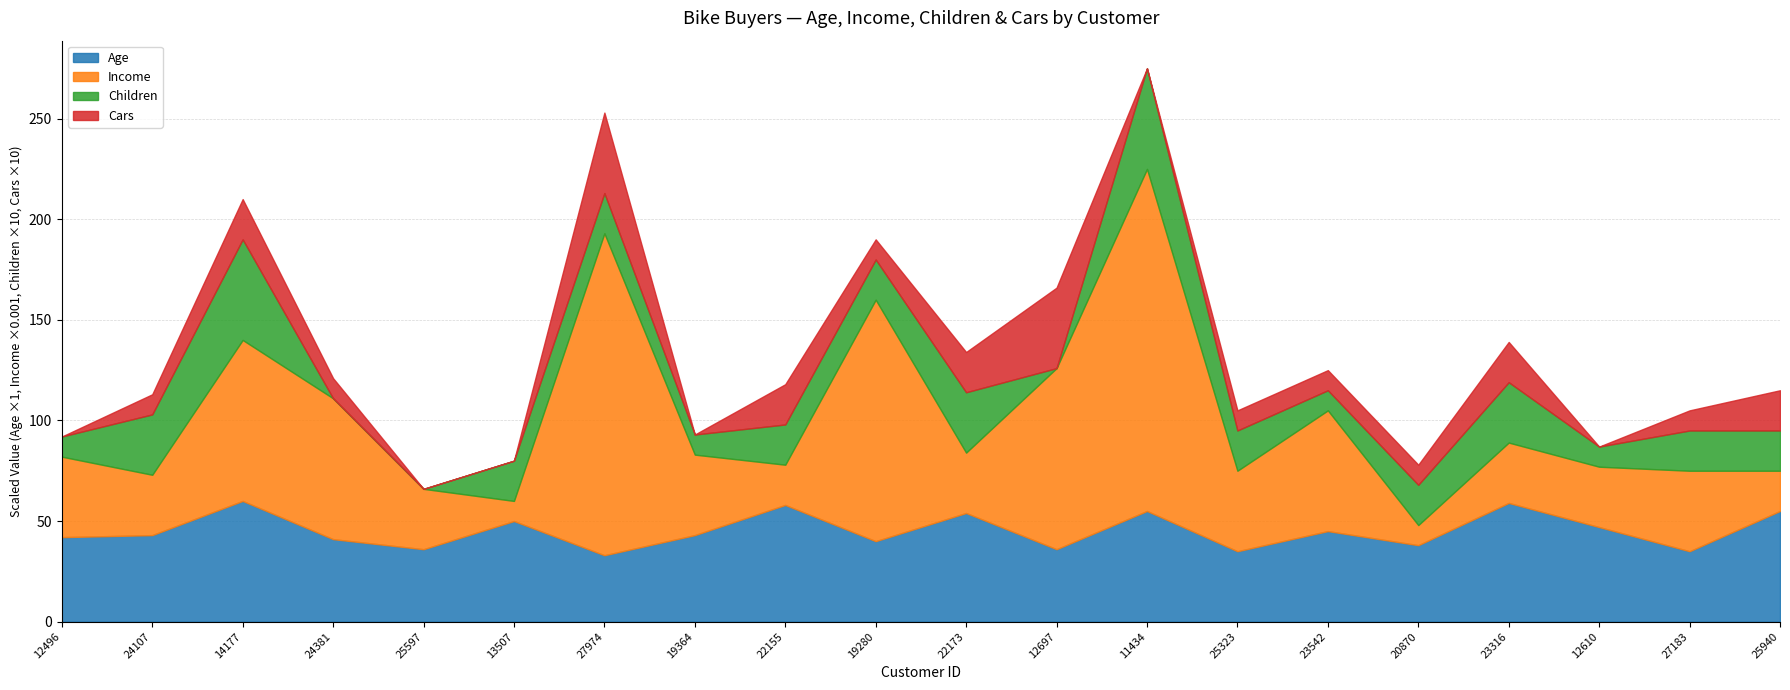

How many Children values are between 1 and 3?

15